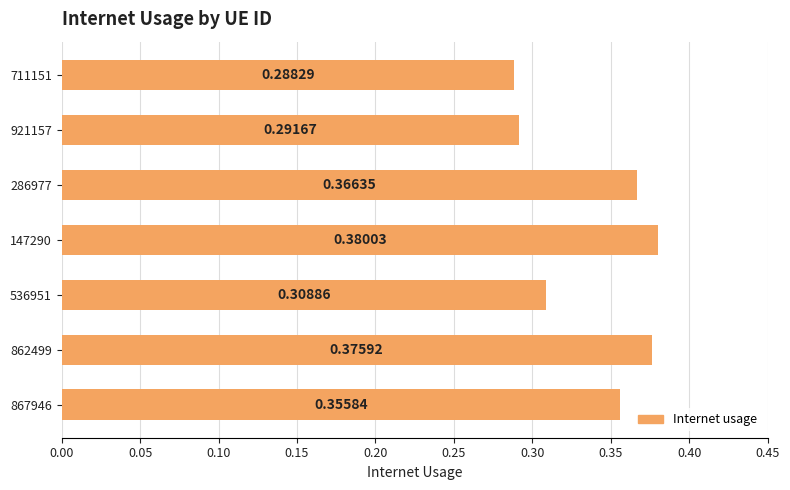

List the labels in order of value, largest first.

147290, 862499, 286977, 867946, 536951, 921157, 711151